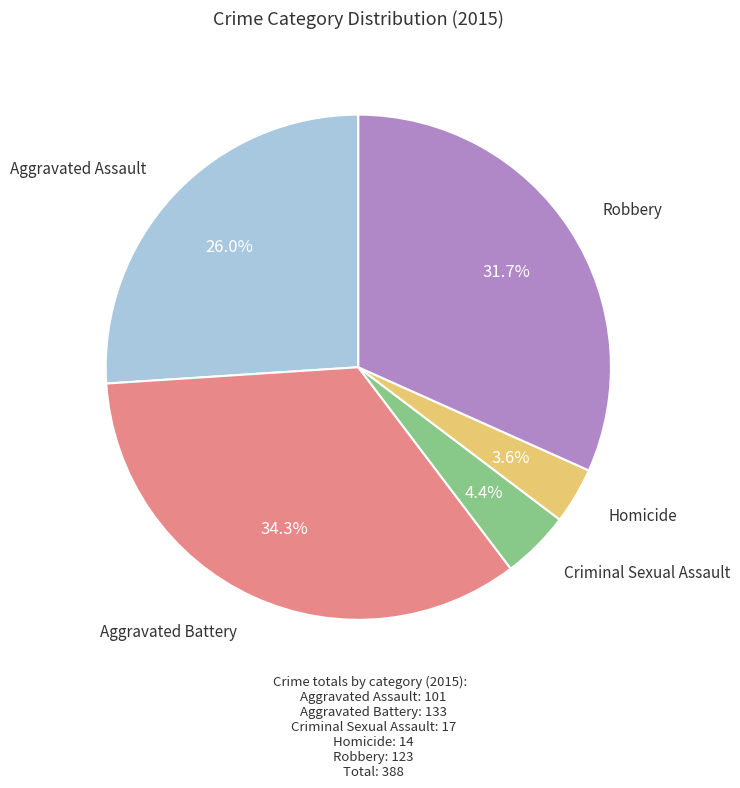

Does any single category account for the majority?

No